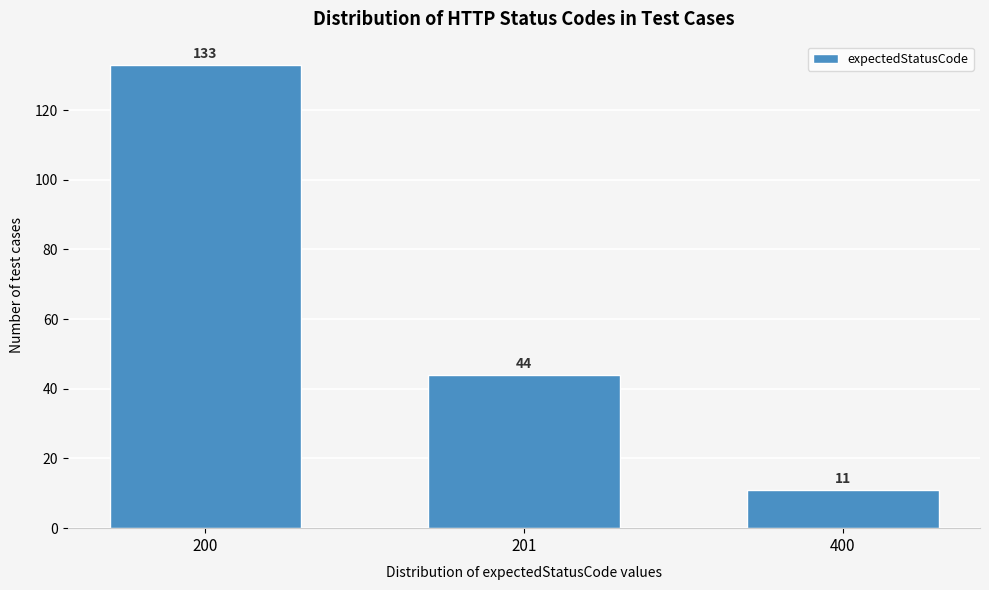

Reading left to right, what are all the values shown in this chart?

133	44	11